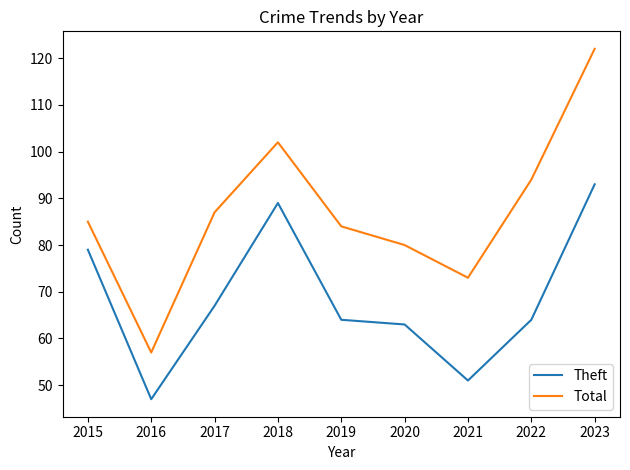

What is the sum of the Theft values at 2018 and 2022?

153